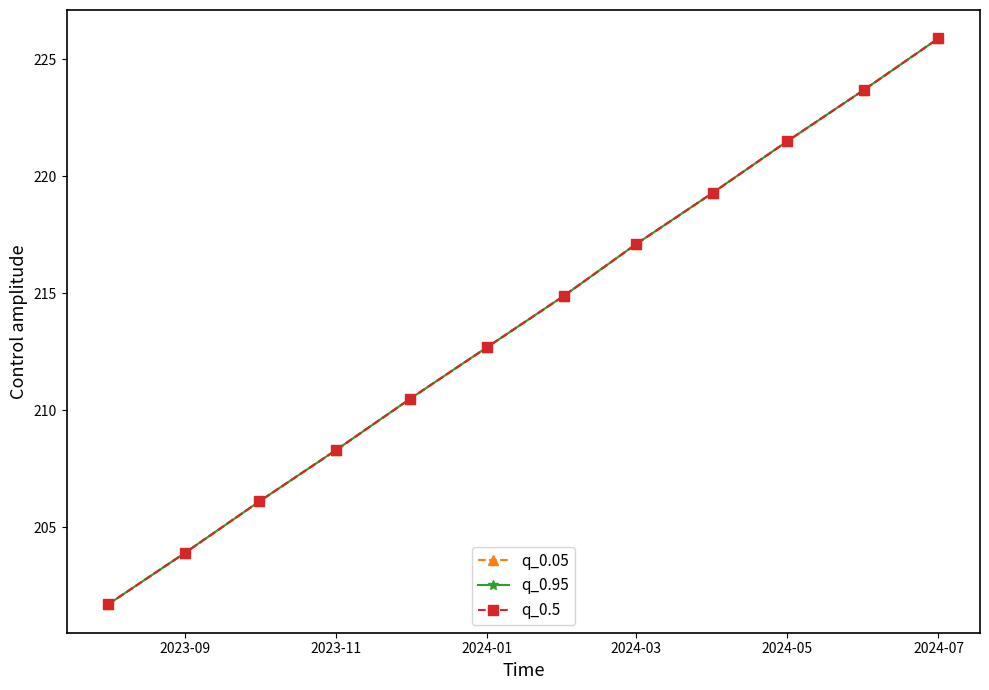

Is this an area chart (filled region under the line)?

No